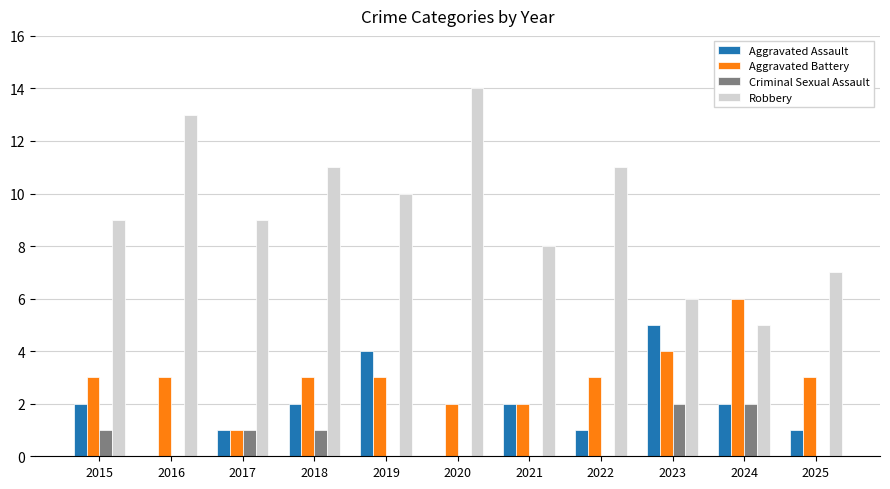

What value does the Robbery series have at 2016?

13